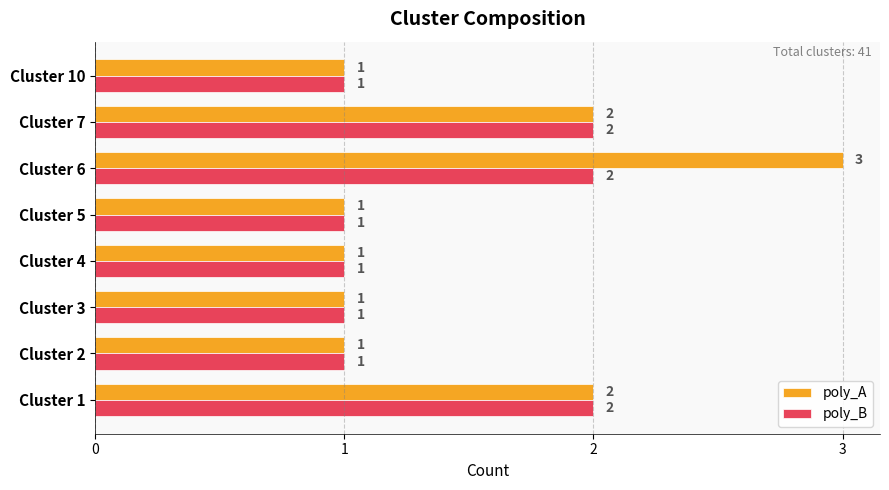

How many poly_A values are between 1 and 2?

7